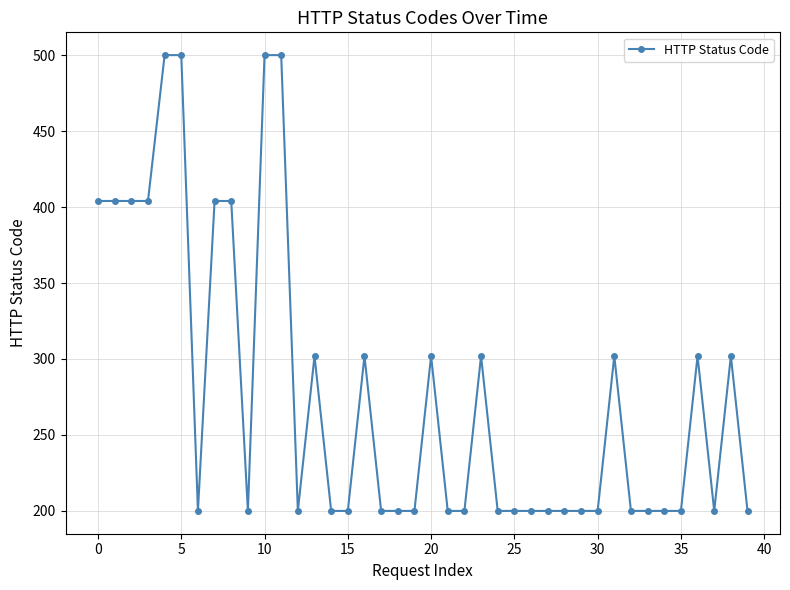

True or false: there are more than 2 points higher than both neighbors.

True